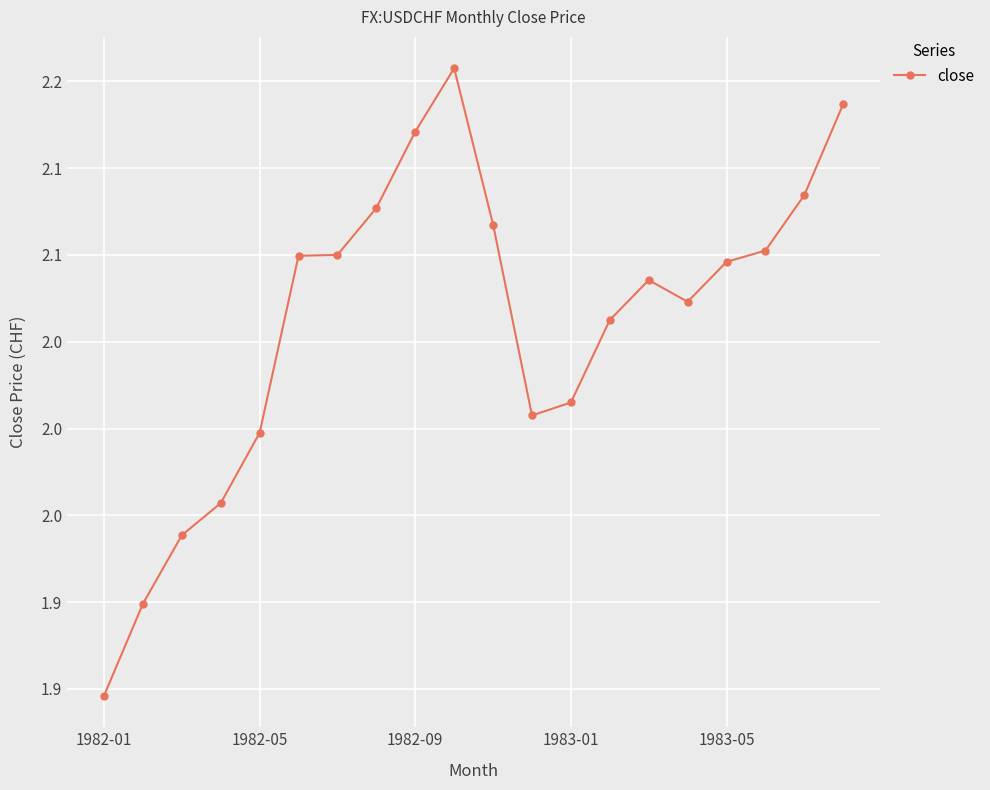

Does the chart have visible grid lines?

Yes